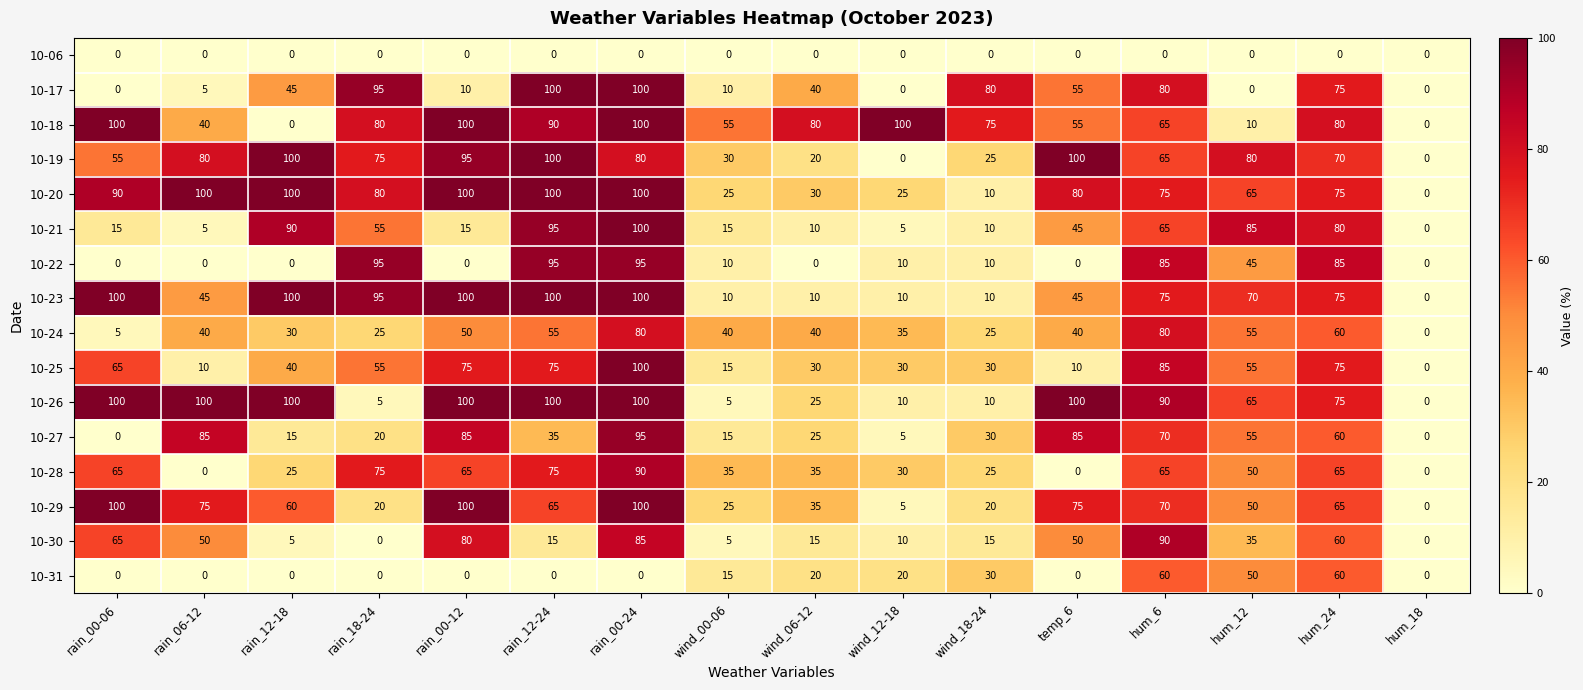

What is the maximum value shown in the chart?

100